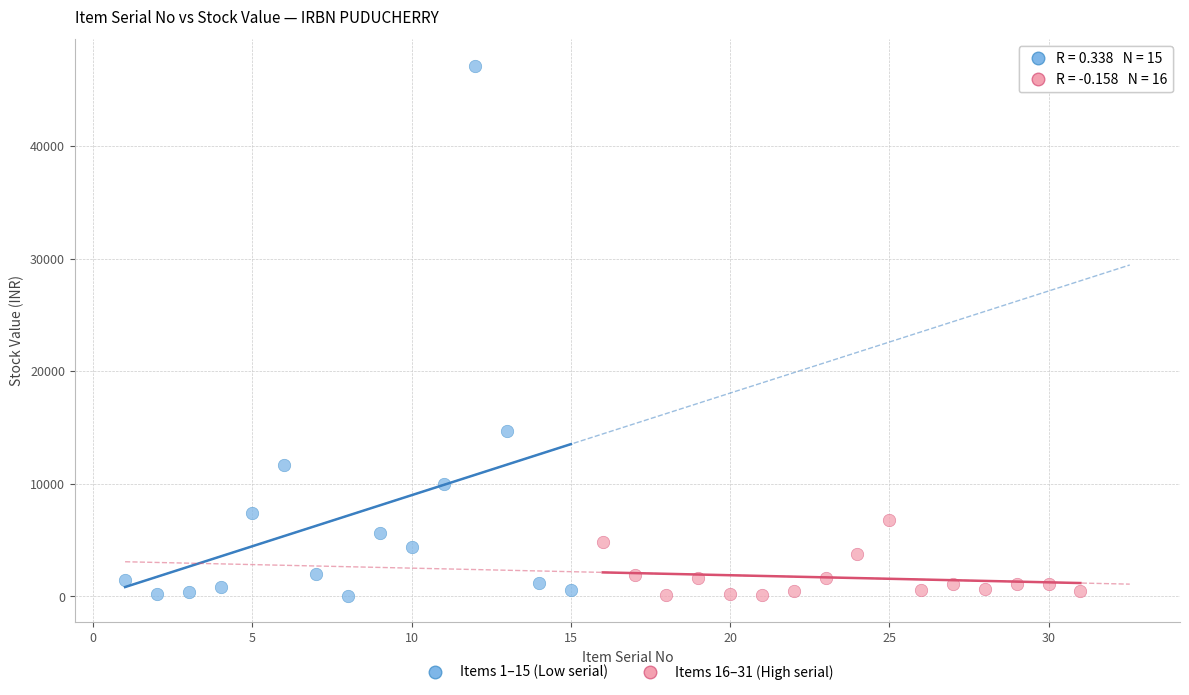

Which series has the widest spread of Y values?

Items 1–15 (Low serial)